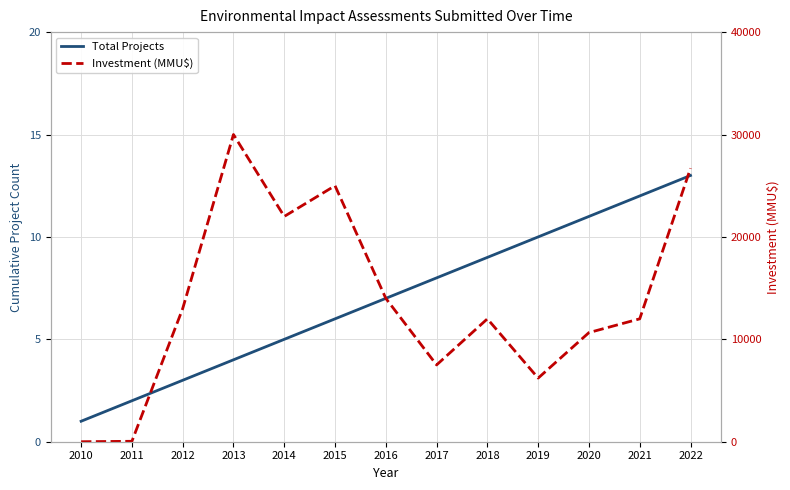

What is the lowest value of the Total Projects series?

1